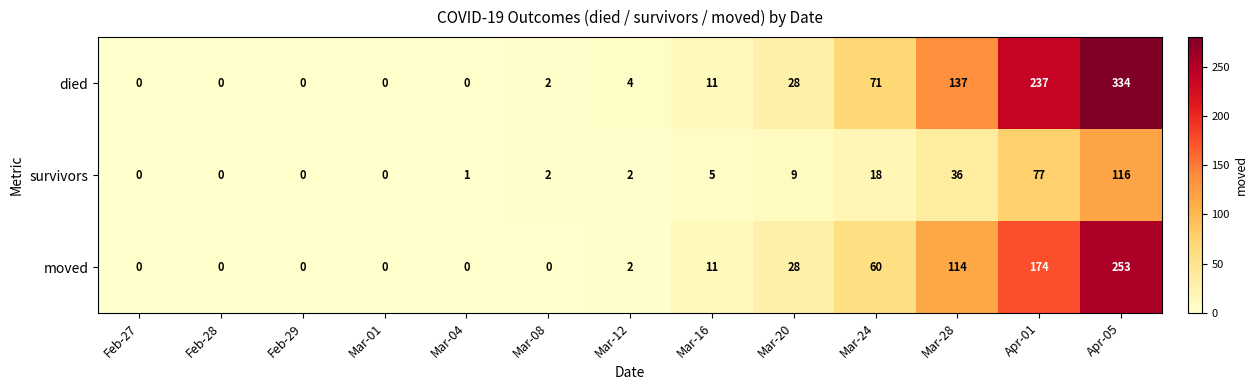

At Apr-05, list the series in order from largest to smallest.

died, moved, survivors